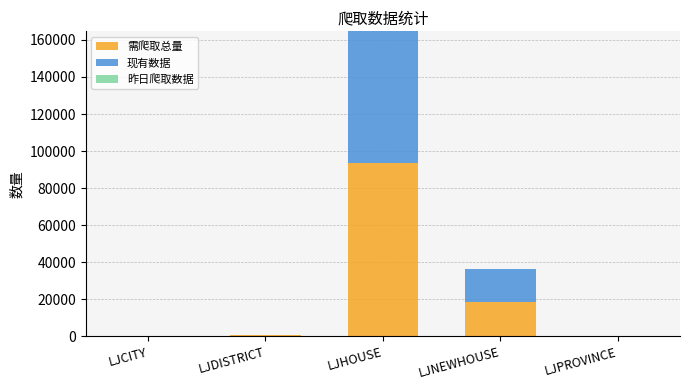

How many data points does each series have?

5